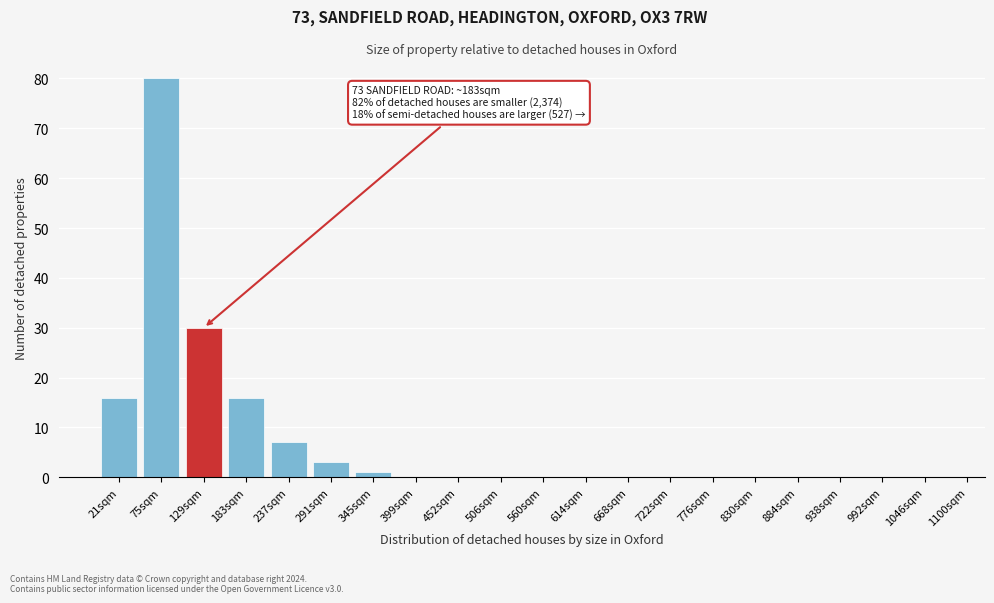

Reading right to left, list all the values displayed in this chart.

1046sqm=0	992sqm=0	938sqm=0	884sqm=0	830sqm=0	776sqm=0	722sqm=0	668sqm=0	614sqm=0	560sqm=0	506sqm=0	452sqm=0	399sqm=0	345sqm=1	291sqm=3	237sqm=7	183sqm=16	129sqm=30	75sqm=80	21sqm=16